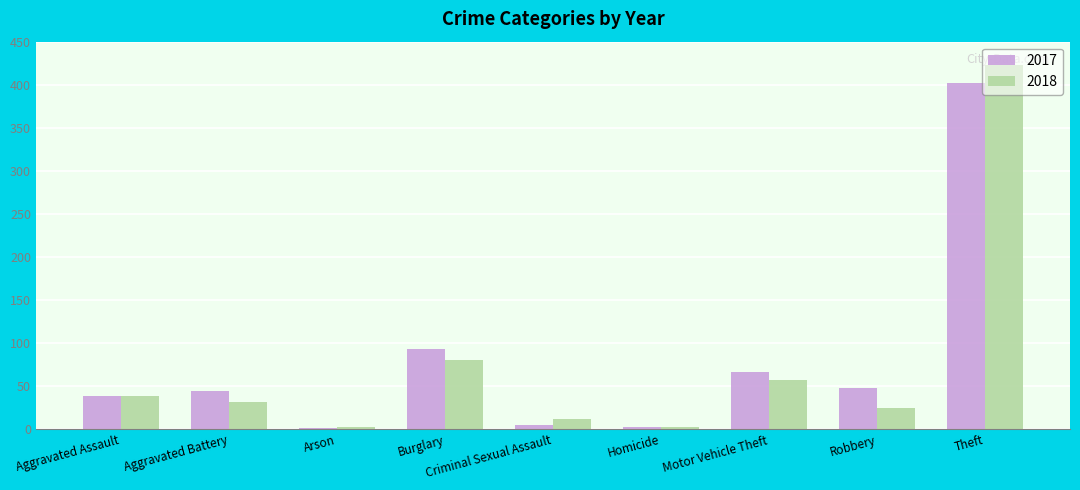

Which series has the largest range (max minus min)?

2018